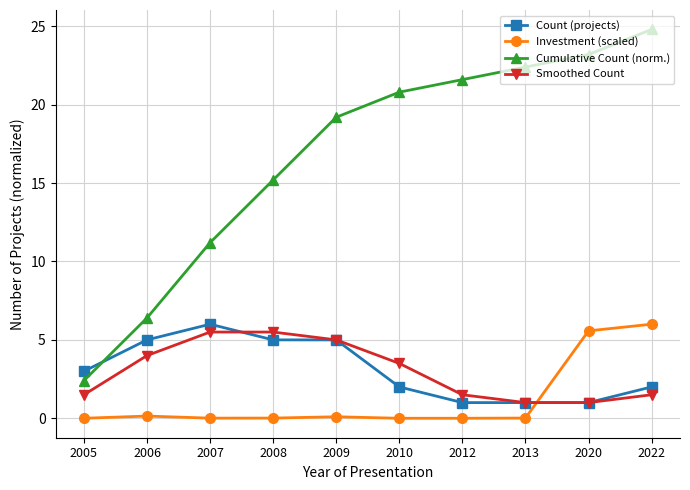

Which series has the largest total across all categories?

Cumulative Count (norm.)